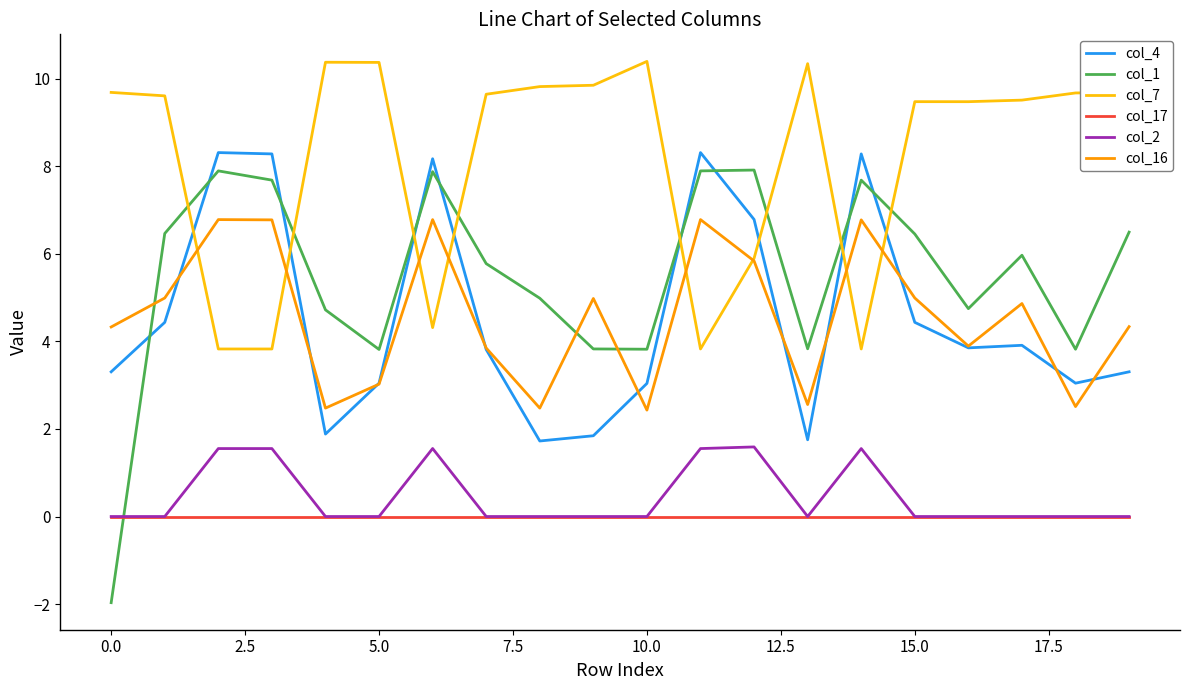

What is the minimum value for col_1?

-2.0